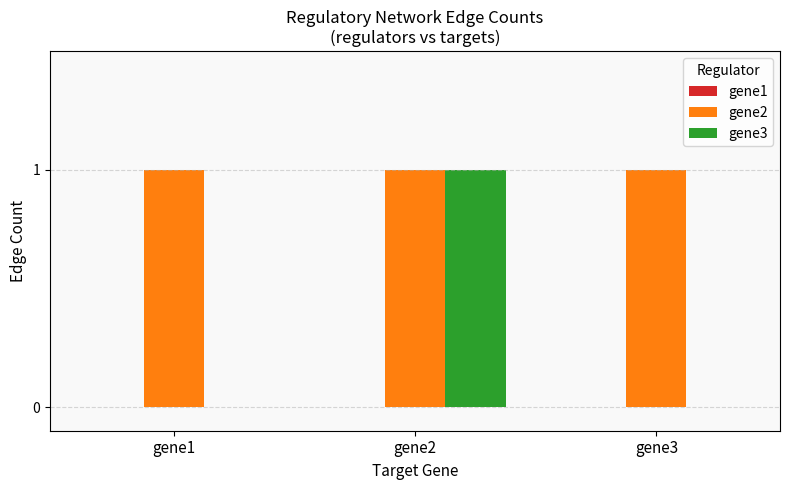

Between gene2 and gene3, which series saw the biggest shift?

gene3